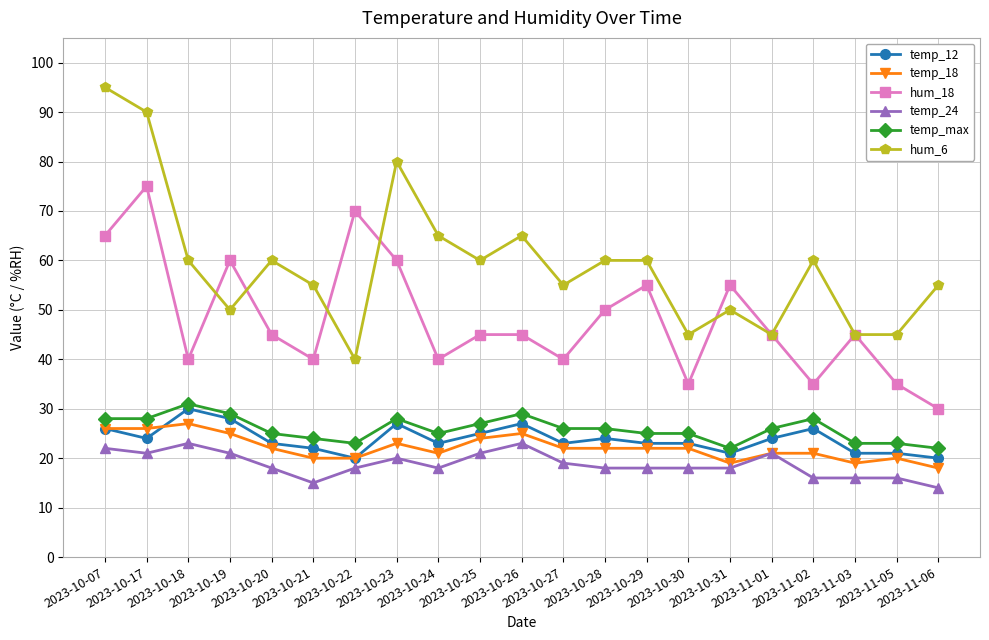

Which series has the largest total across all categories?

hum_6